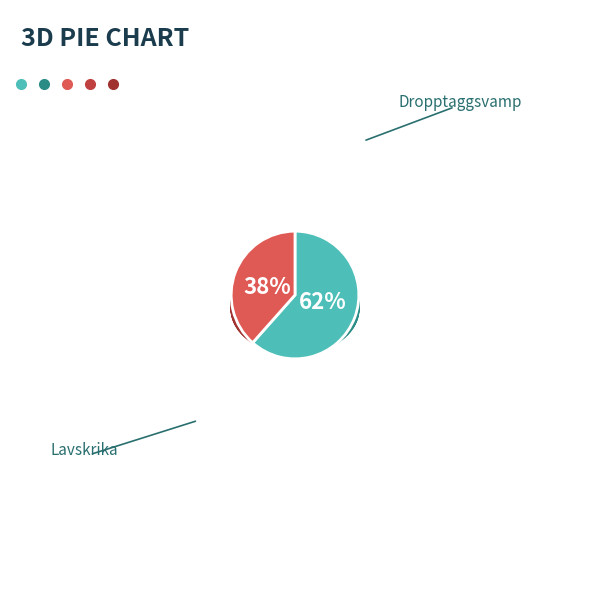

Which category has the biggest portion of the pie?

Dropptaggsvamp